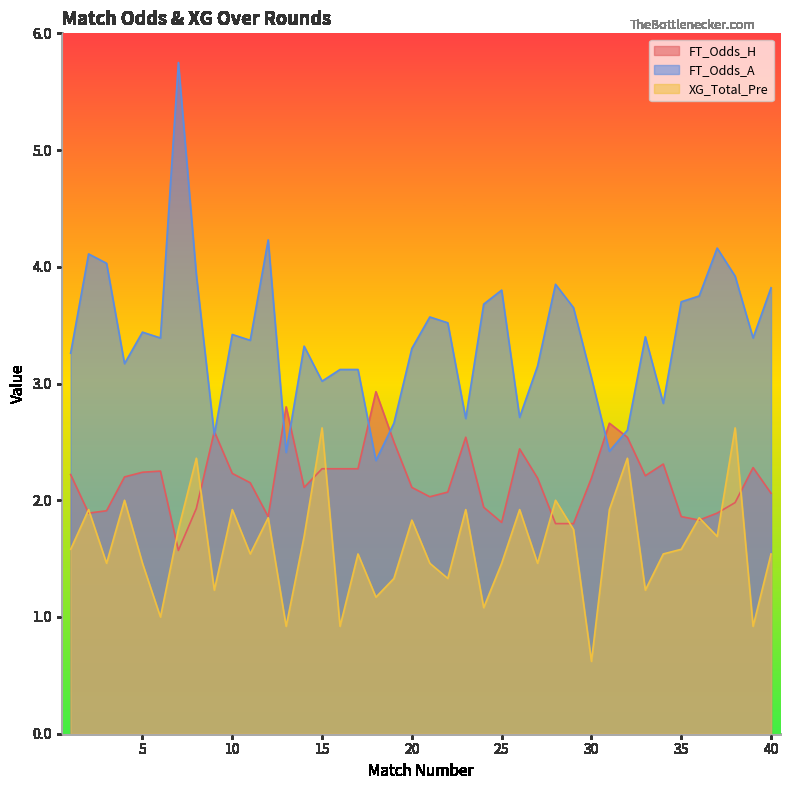

How many data points in XG_Total_Pre are less than 1?

4